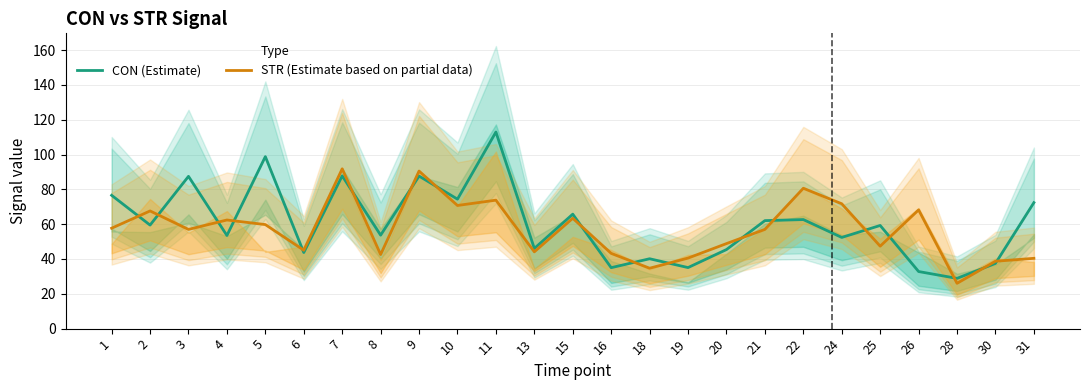

How many data points does each series have?

25